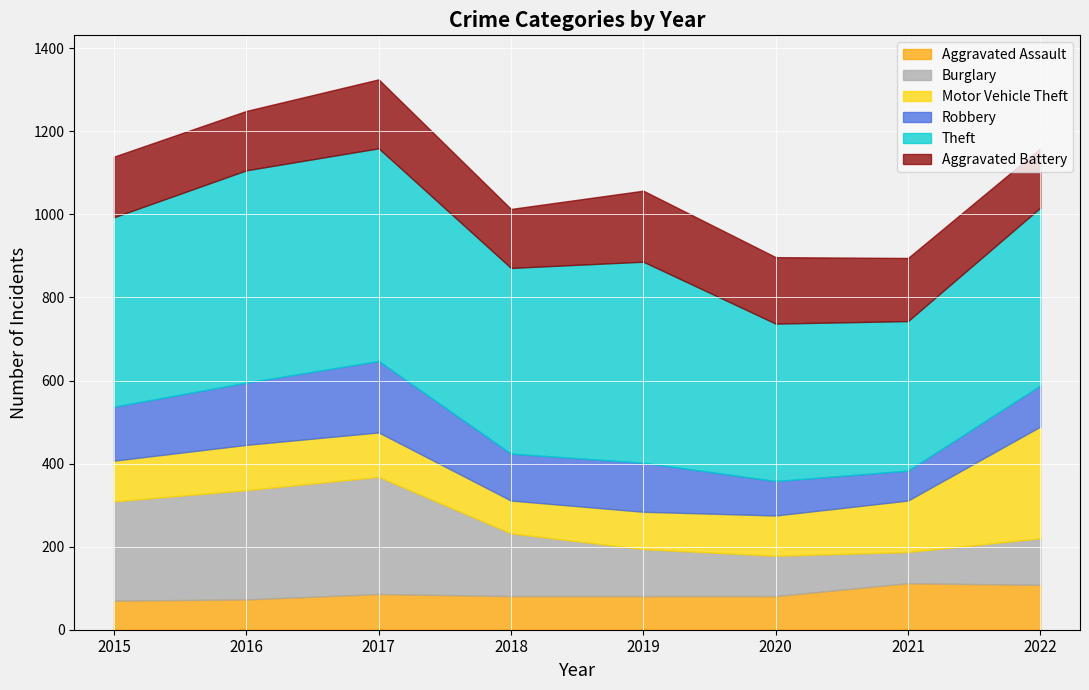

At which label does Aggravated Battery first exceed 152?

2017